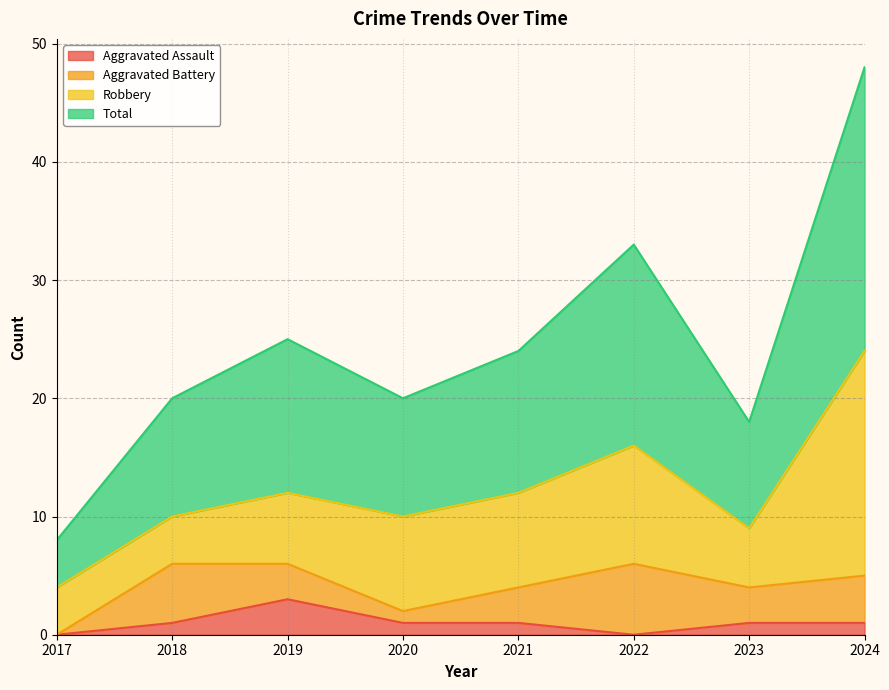

How many data points in Total are less than 24?

4